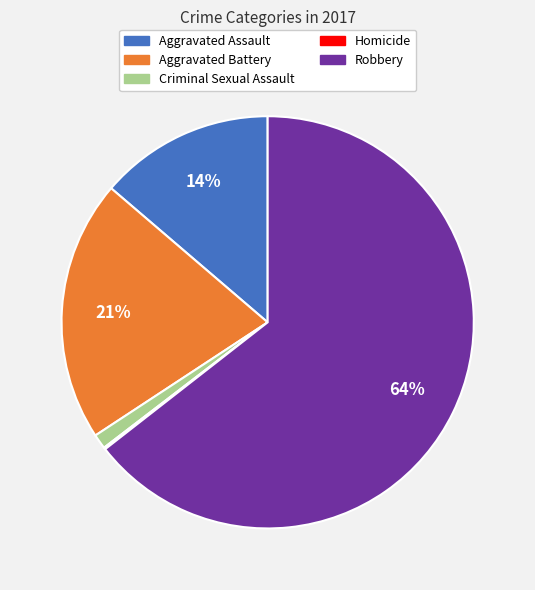

Which category accounts for the majority?

Robbery